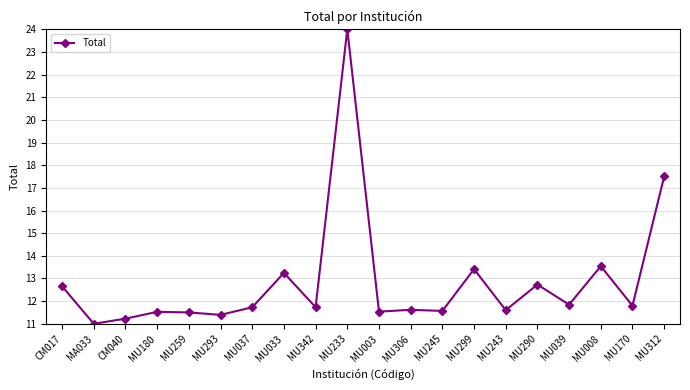

Which label corresponds to the largest value in the chart?

MU233